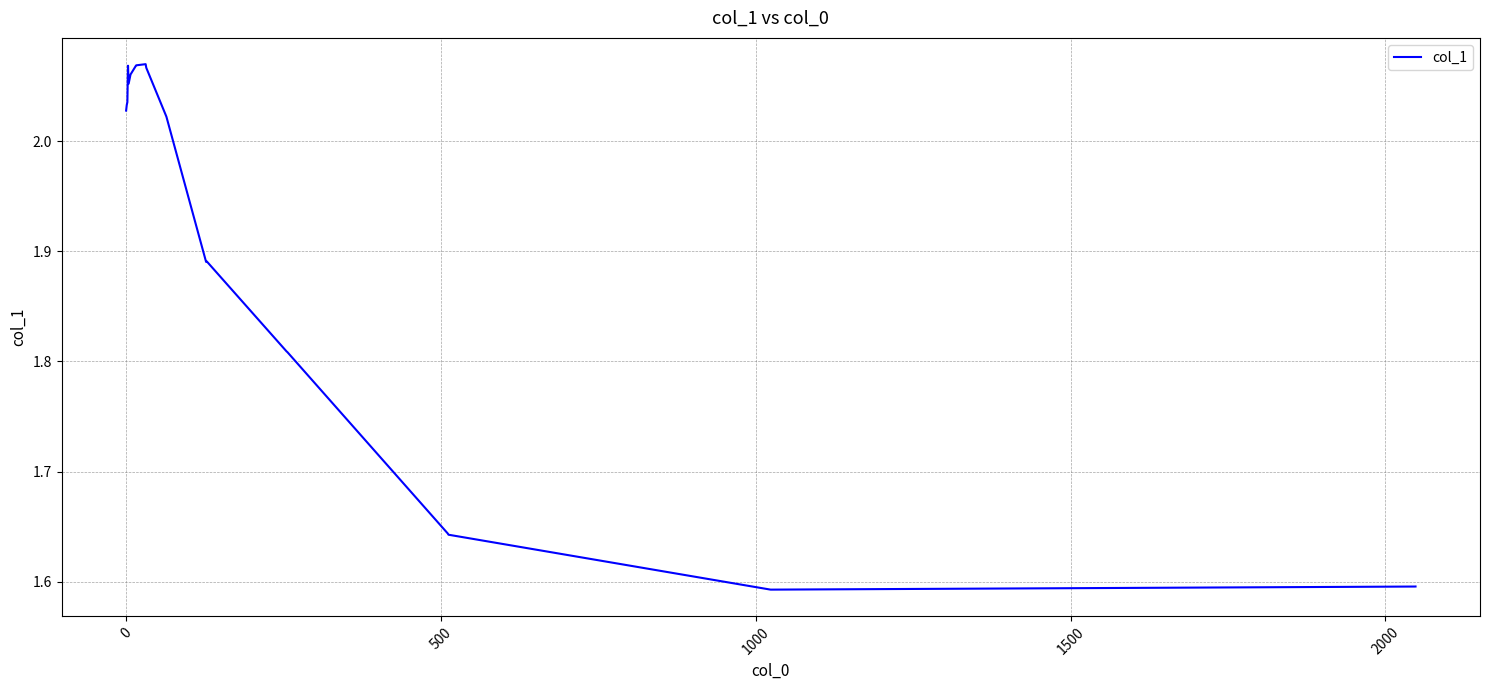

What is the difference between the maximum and minimum values?

0.5